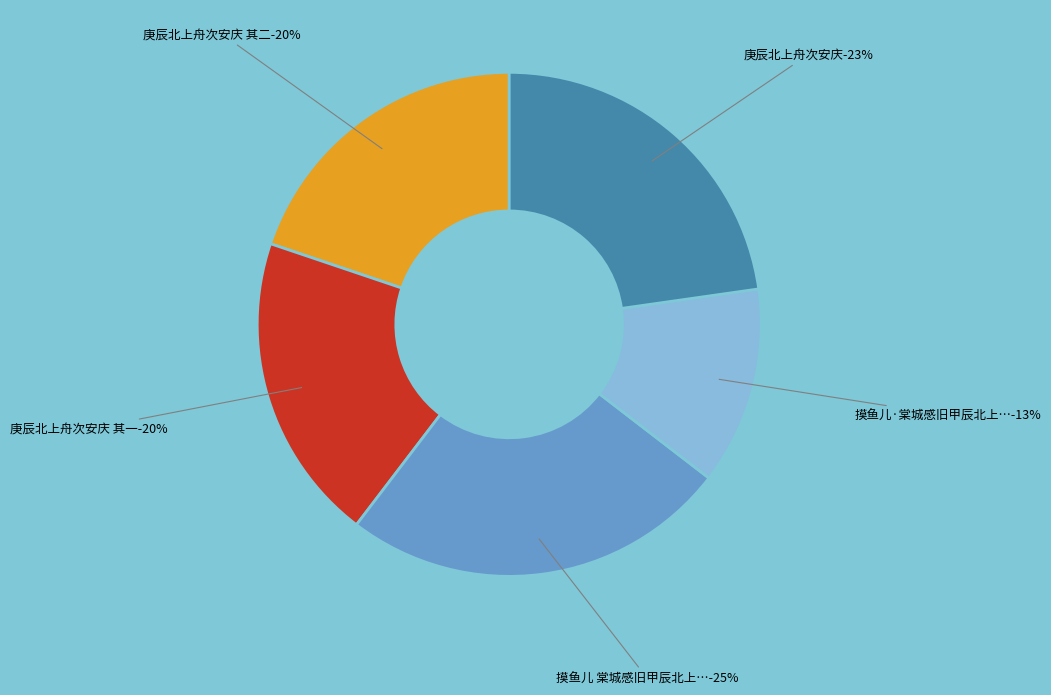

Is it true that 庚辰北上舟次安庆 其二 is 20% of the pie?

True